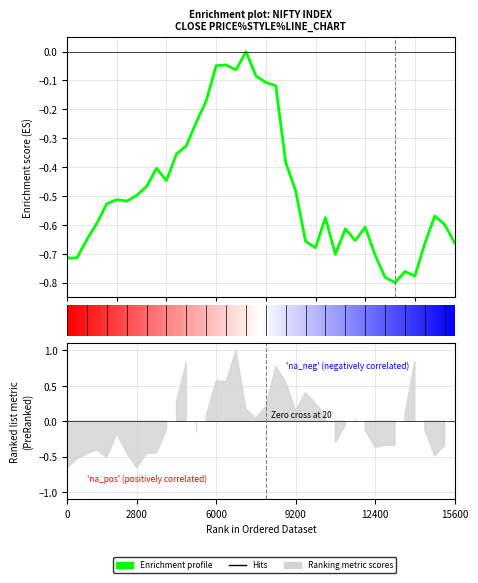

At which category does the chart reach its peak across all series?

18